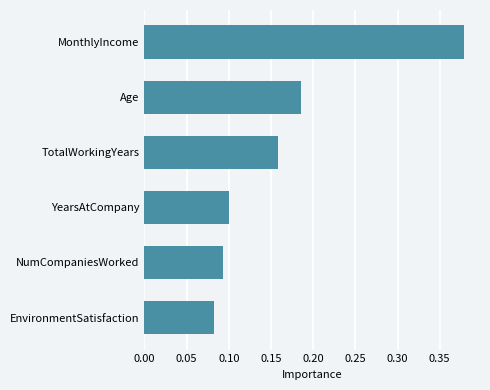

Which has a higher value, Age or TotalWorkingYears?

Age